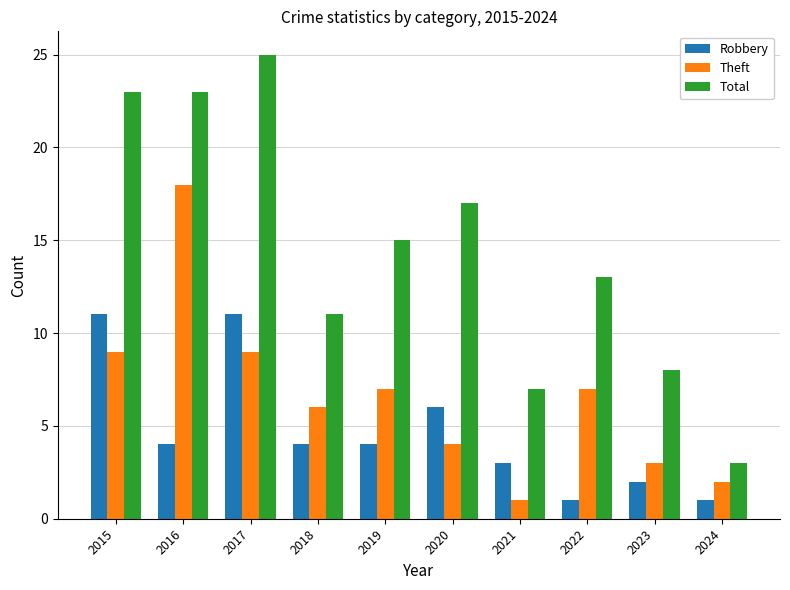

What is the value of the Theft bar at the 3rd from the left?

9